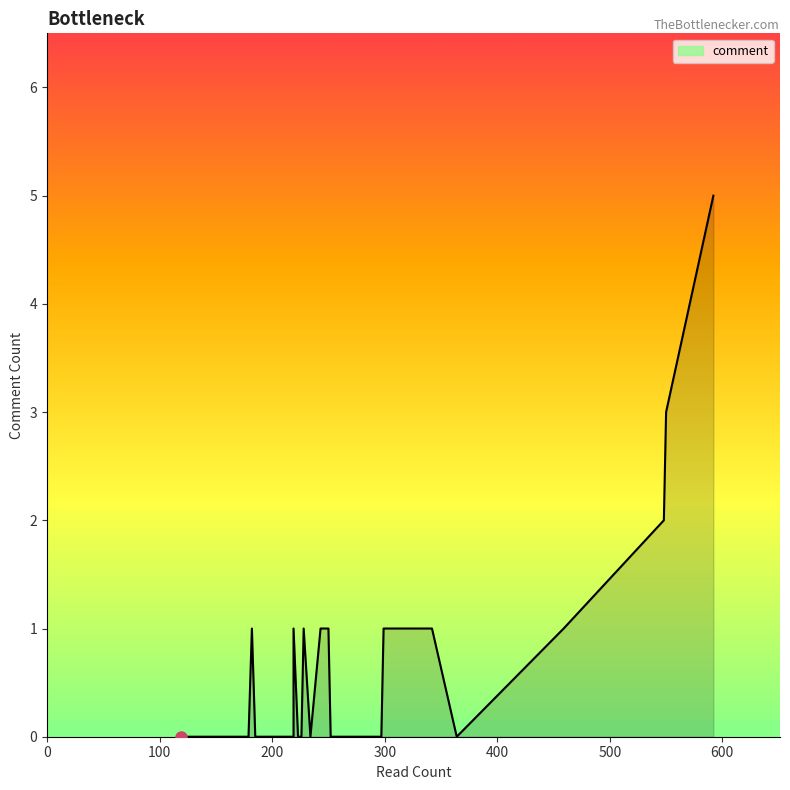

True or false: the data shows 3 at 179.

False